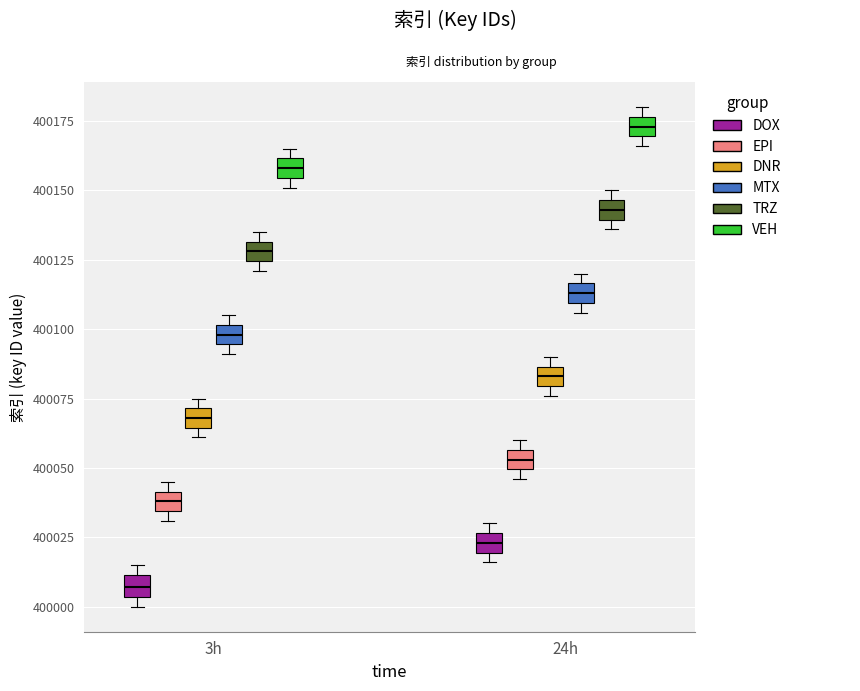

Where is the upper edge of the box for 24h (VEH) on the y-axis? The values are not printed on the chart, so give them approximately, as read against the axis.

400175